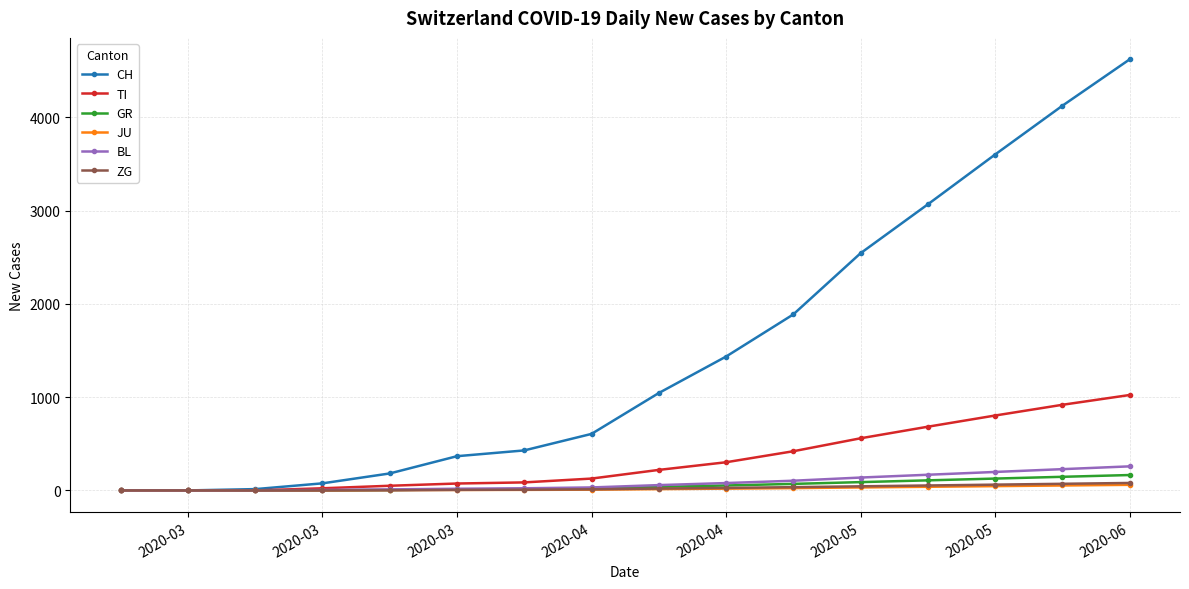

What is the maximum value shown in the chart?

4621